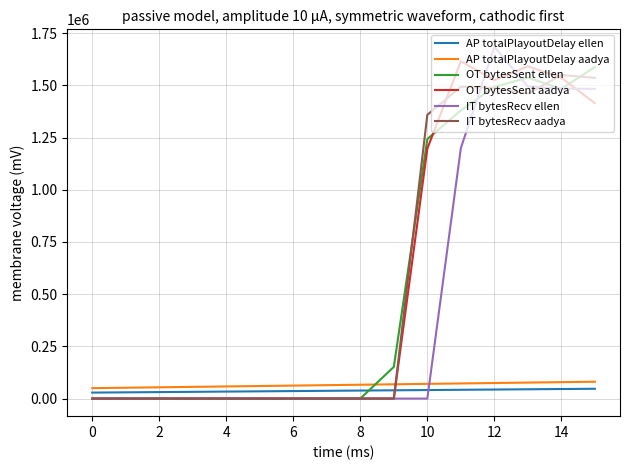

True or false: AP totalPlayoutDelay ellen and IT bytesRecv ellen cross at least once.

True